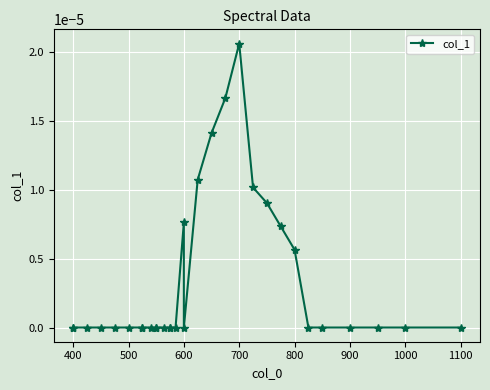

How many data points does each series have?

31